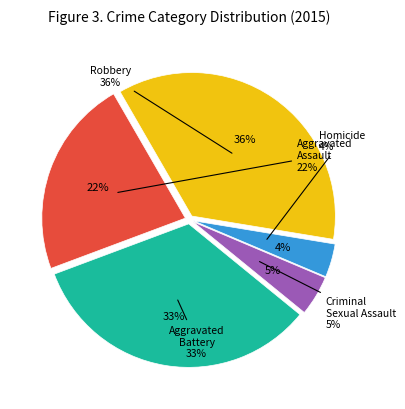

What percentage do Criminal Sexual Assault and Robbery together represent?

40.5%